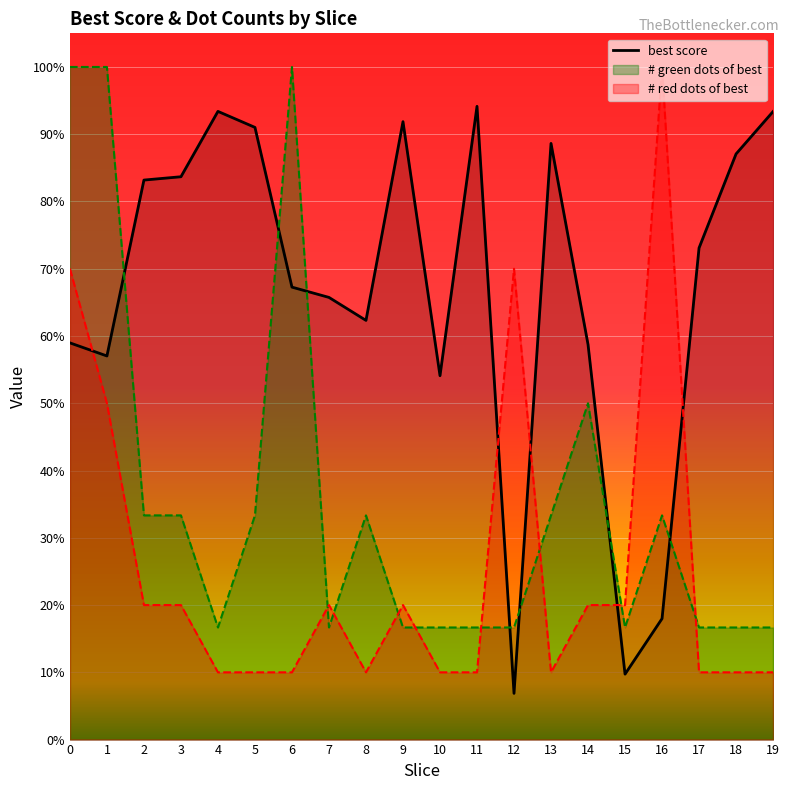

What is the minimum value shown in the chart?

0.1